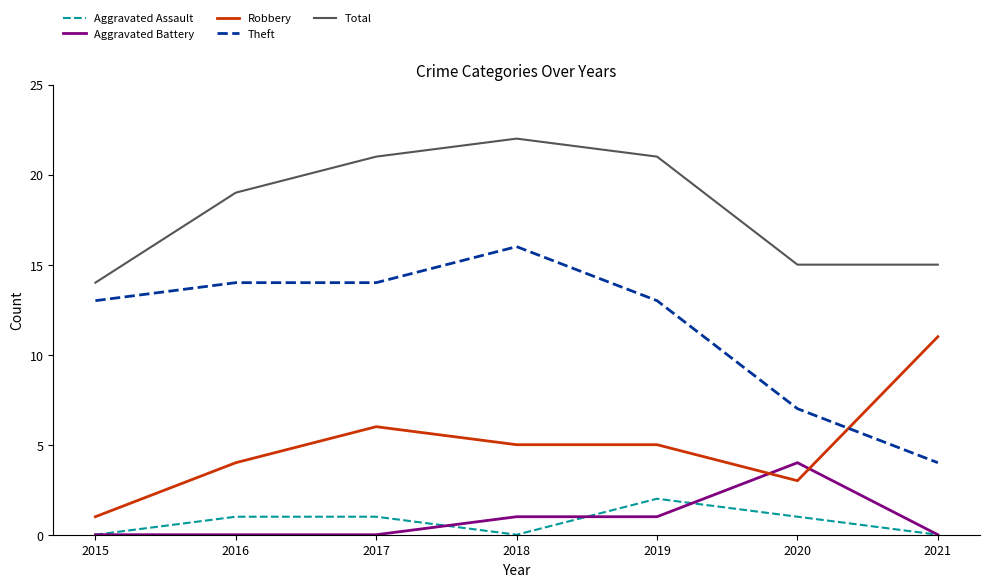

At which category is the sum across all series the highest?

2018